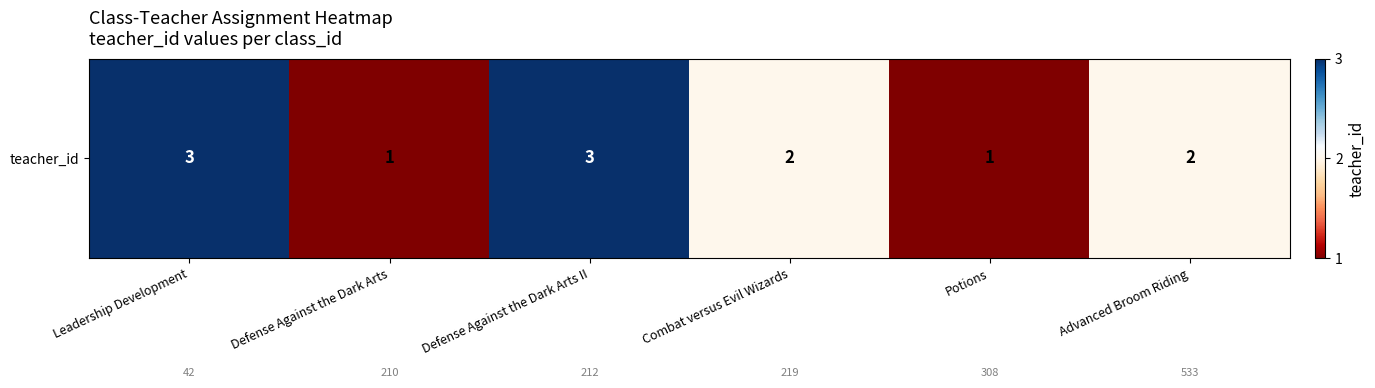

Reading left to right, what are all the values shown in this chart?

3	1	3	2	1	2